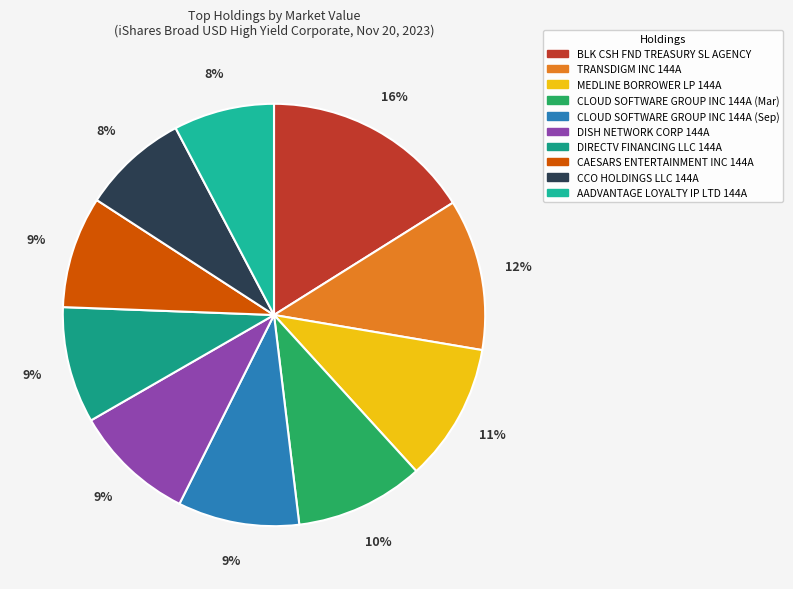

The DIRECTV FINANCING LLC 144A slice represents 17% of the pie. True or false?

False